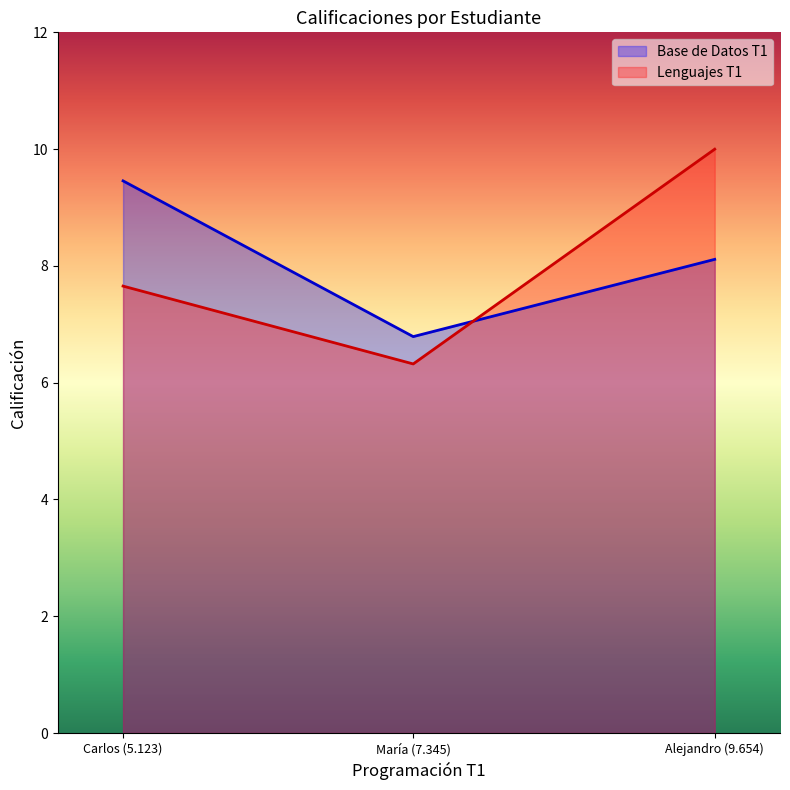

Which series has the largest range (max minus min)?

Lenguajes T1